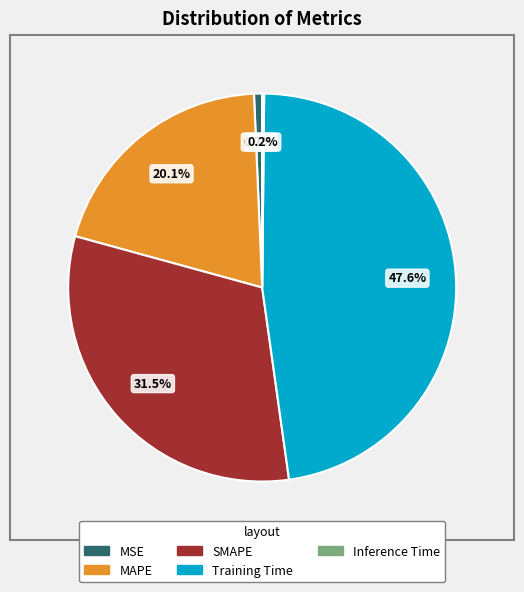

Does any single category account for the majority?

No